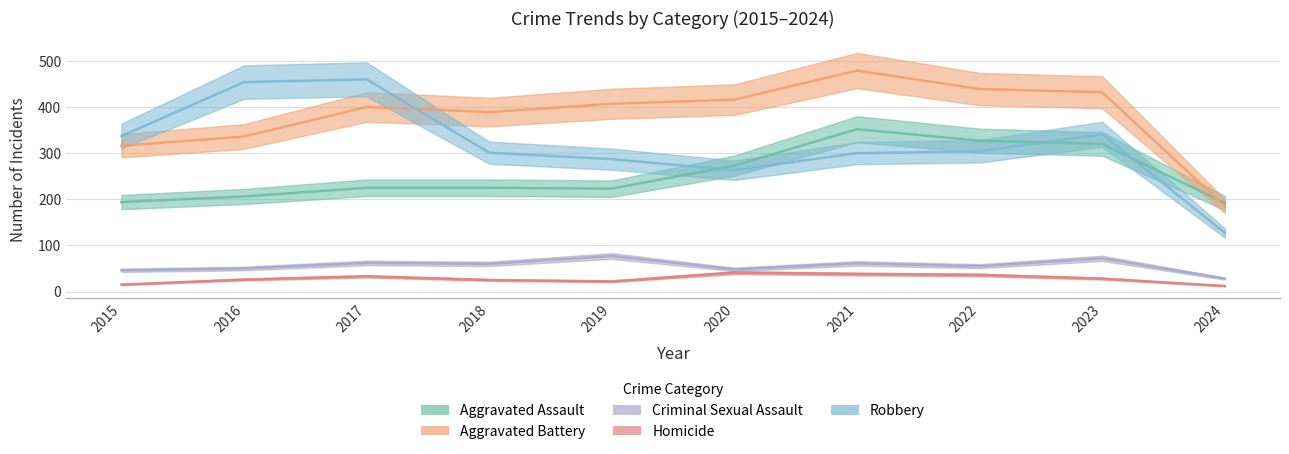

Where is the first local maximum for Criminal Sexual Assault?

2017